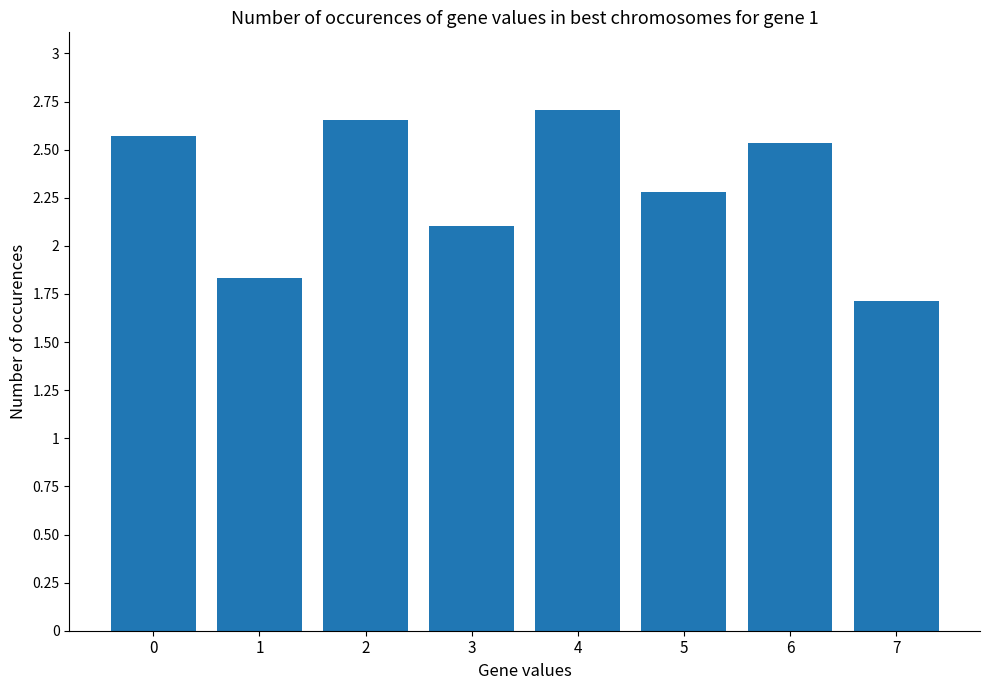

What is the ratio of the value at 0 to the value at 3?

1.2